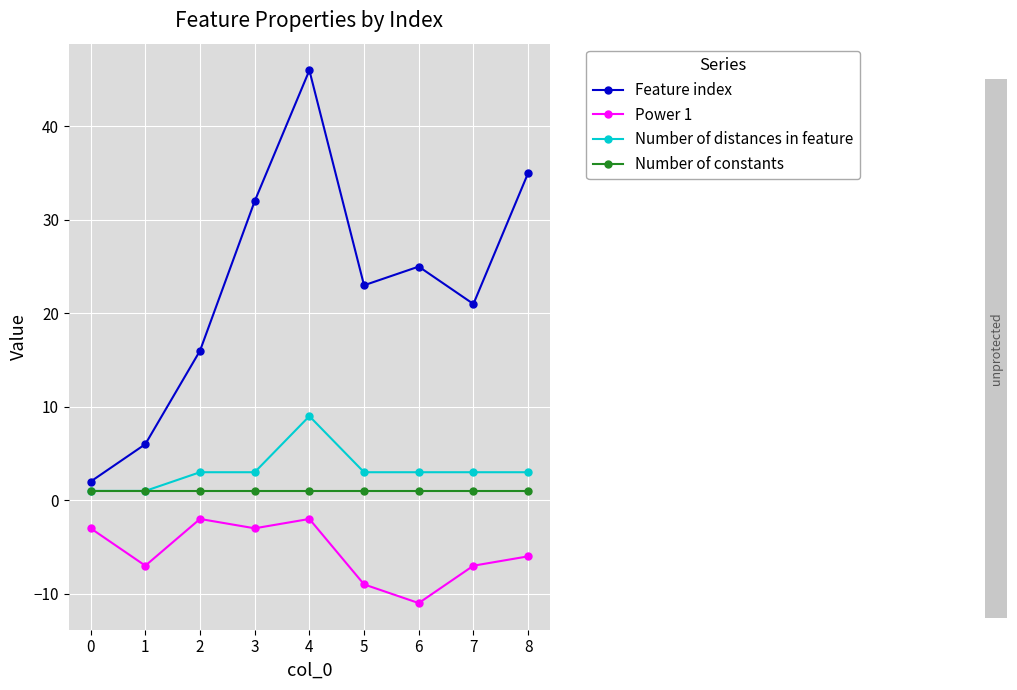

How many Number of distances in feature values are between 3 and 4?

6